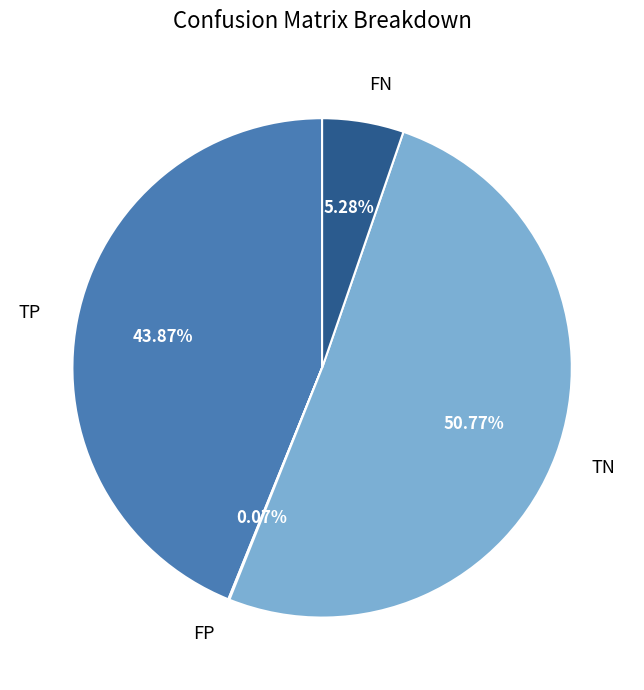

What is the largest slice in the pie chart?

TN